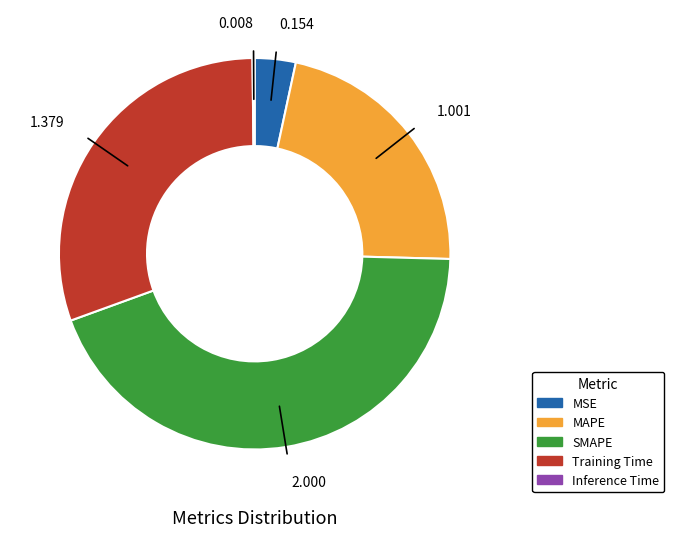

Does MAPE account for over 50% of the chart?

No